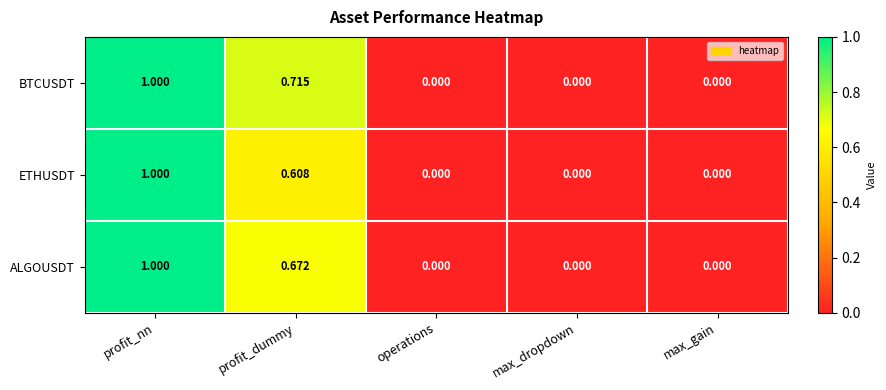

Rank the series by their average value, from highest to lowest.

BTCUSDT, ALGOUSDT, ETHUSDT